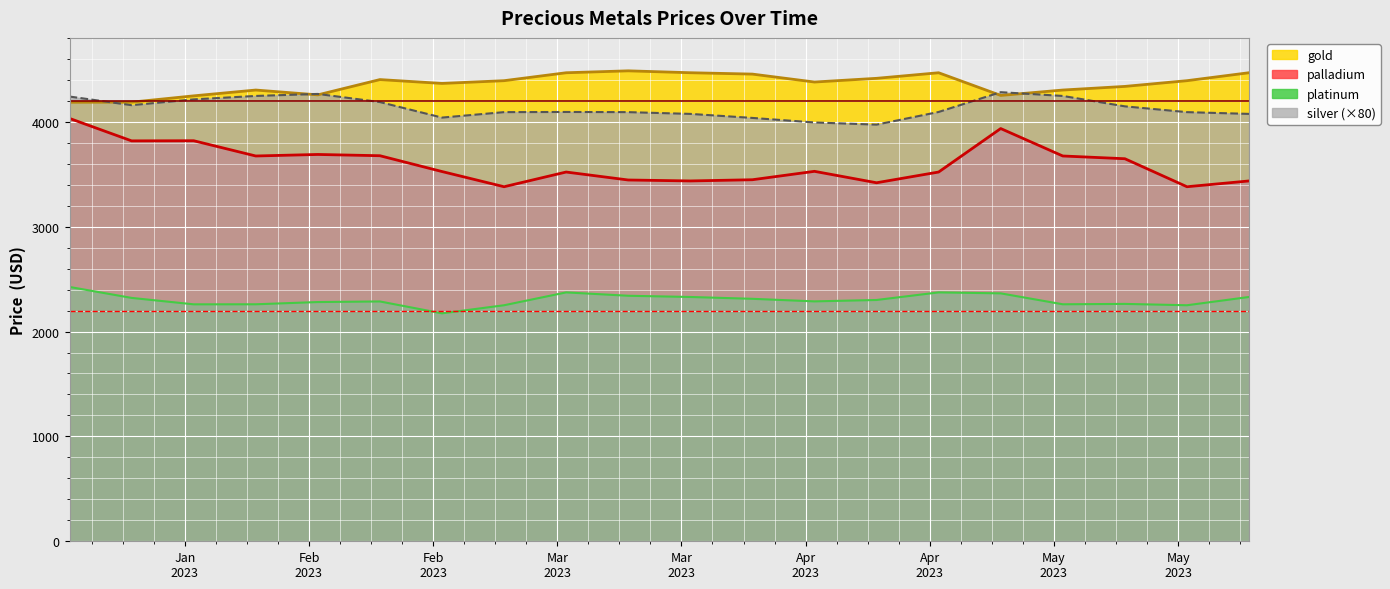

Is it true that palladium equals 1912.0 at 2023-03-28?

False